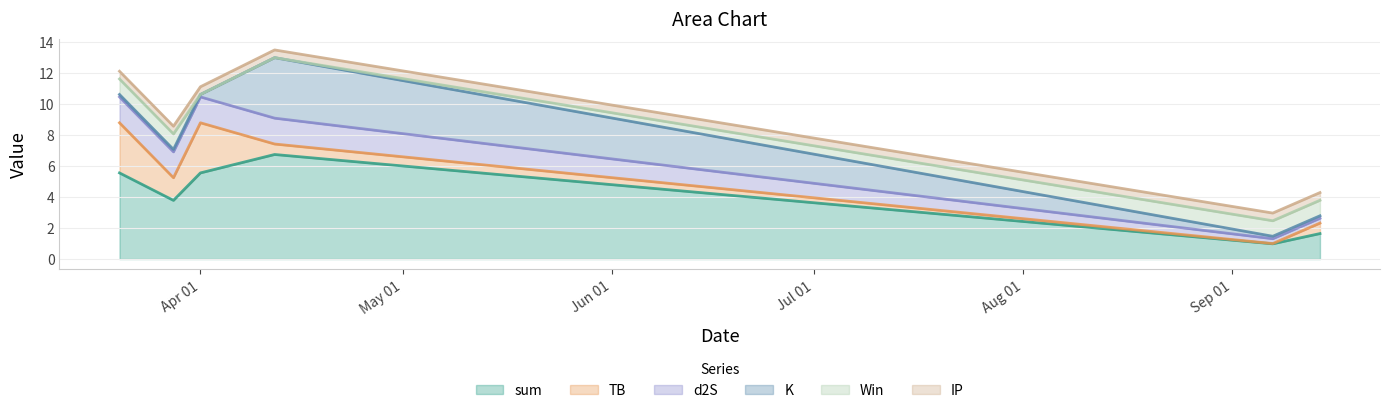

The K series shows 0.2 at 2024-03-20. True or false?

False